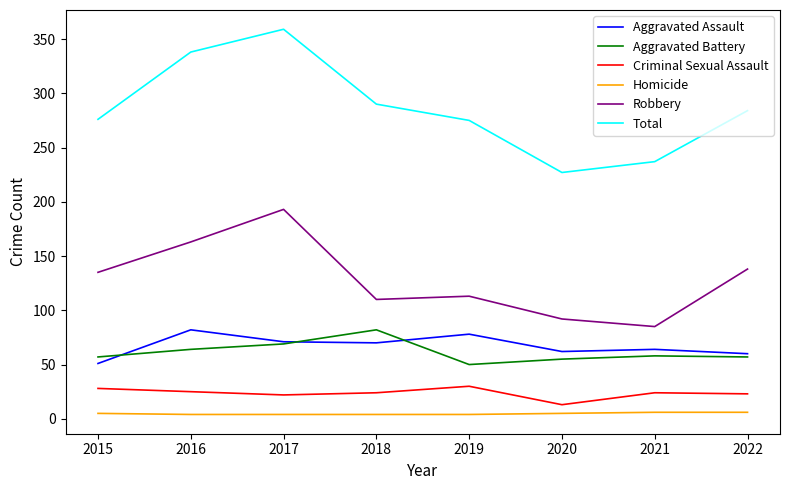

Which series changed the most between 2015 and 2020?

Total